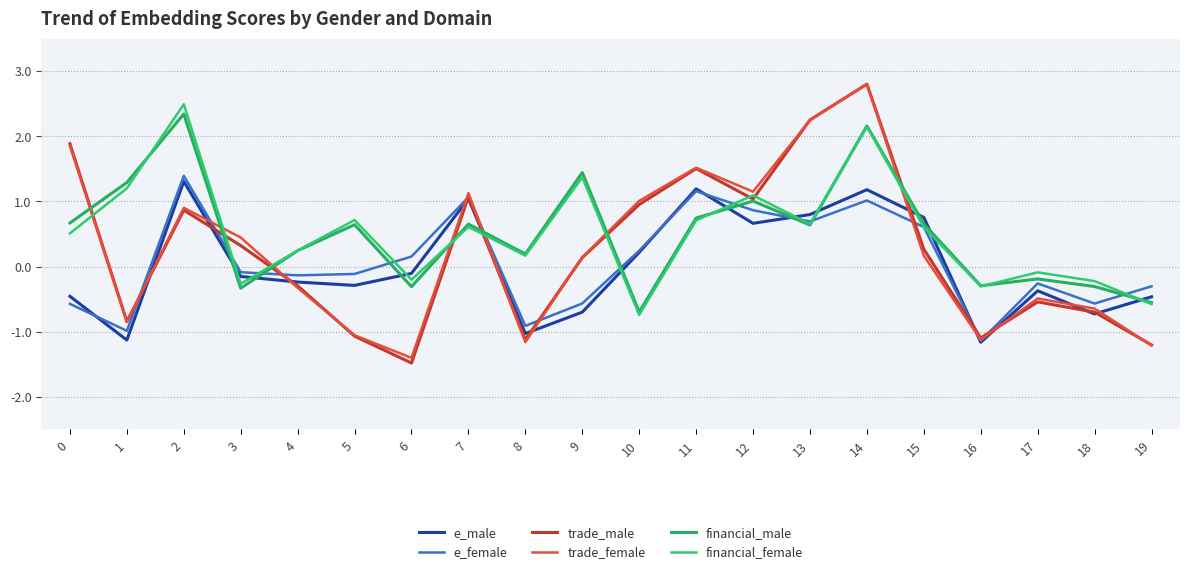

Does the chart display data point markers on the line(s)?

No